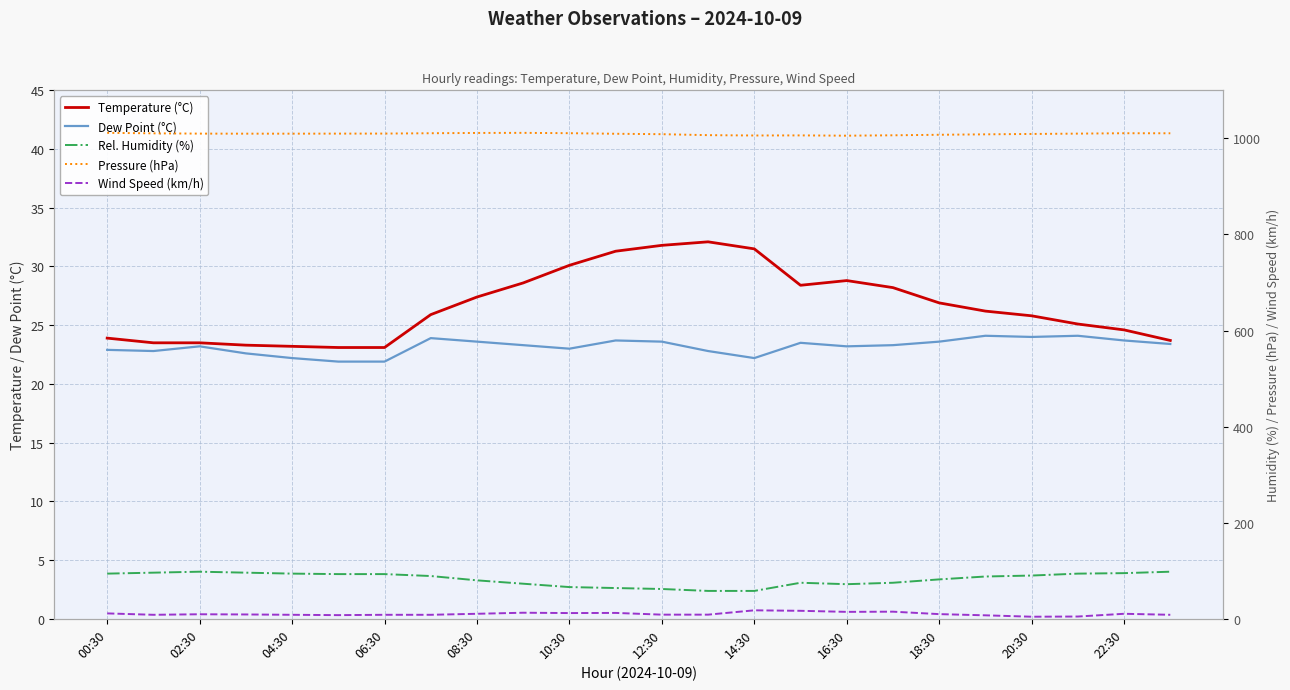

How many interior local valleys does the Temperature (°C) series have?

1